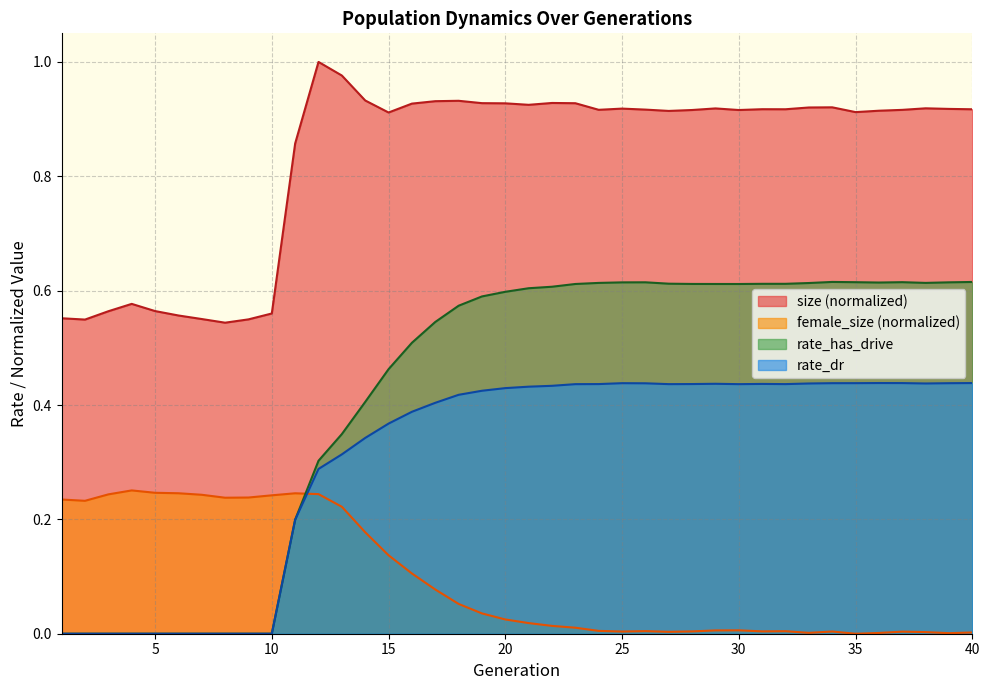

Rank the series by their maximum value, from highest to lowest.

size (normalized), rate_has_drive, rate_dr, female_size (normalized)